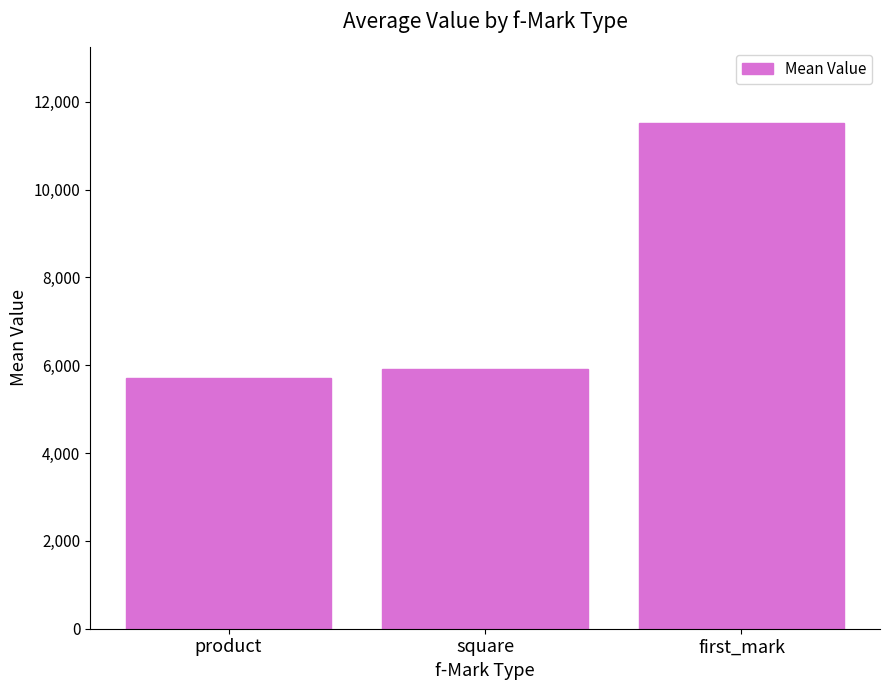

True or false: the data shows 4160.2 at first_mark.

False